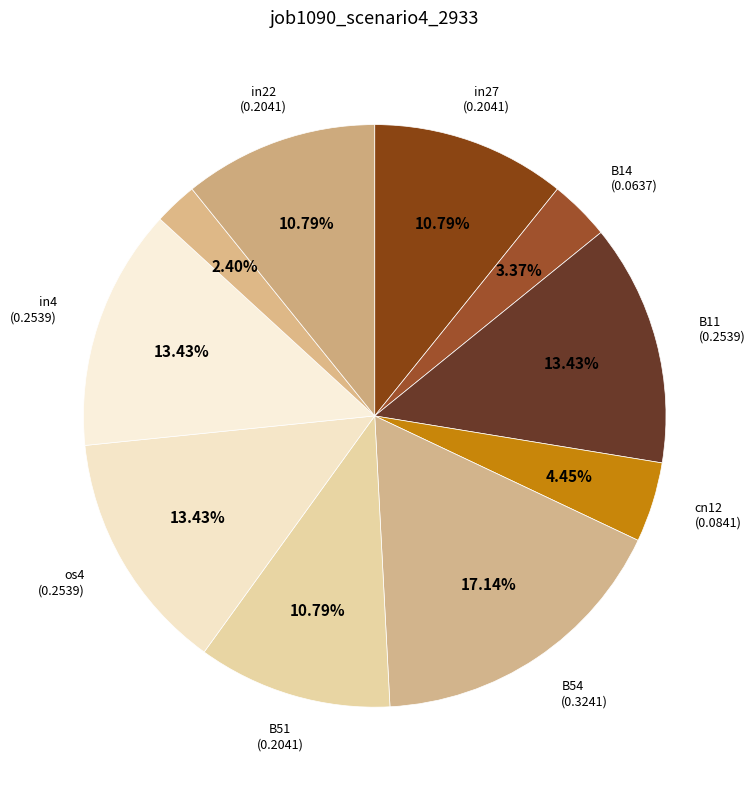

Count the number of slices in the pie.

10